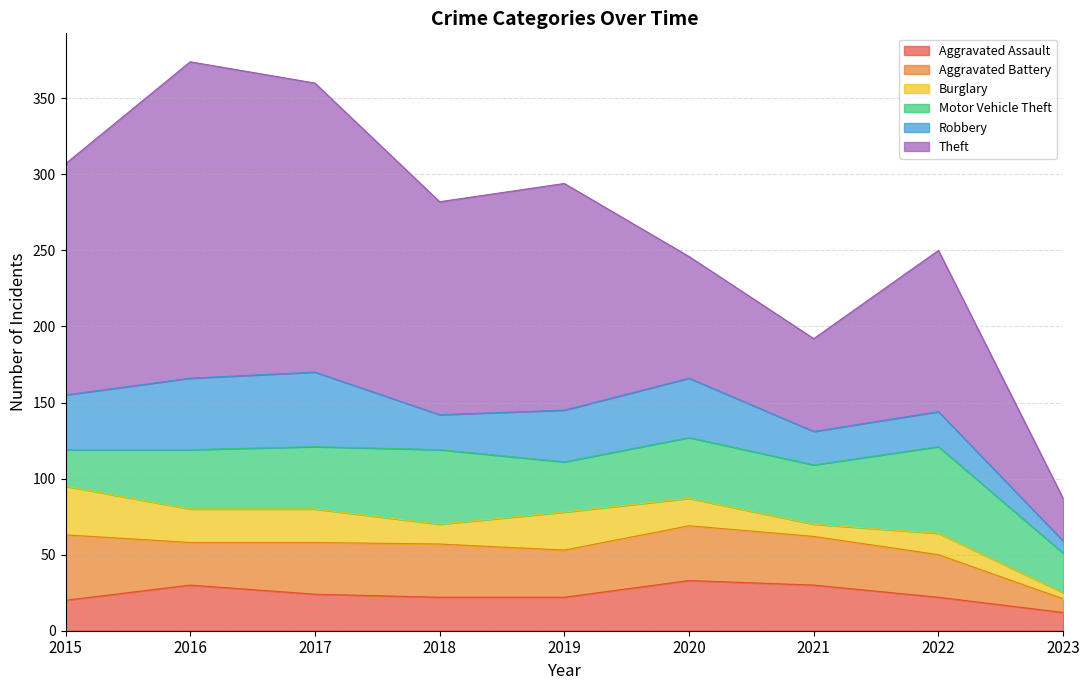

At which category does Theft reach its first local peak?

2016